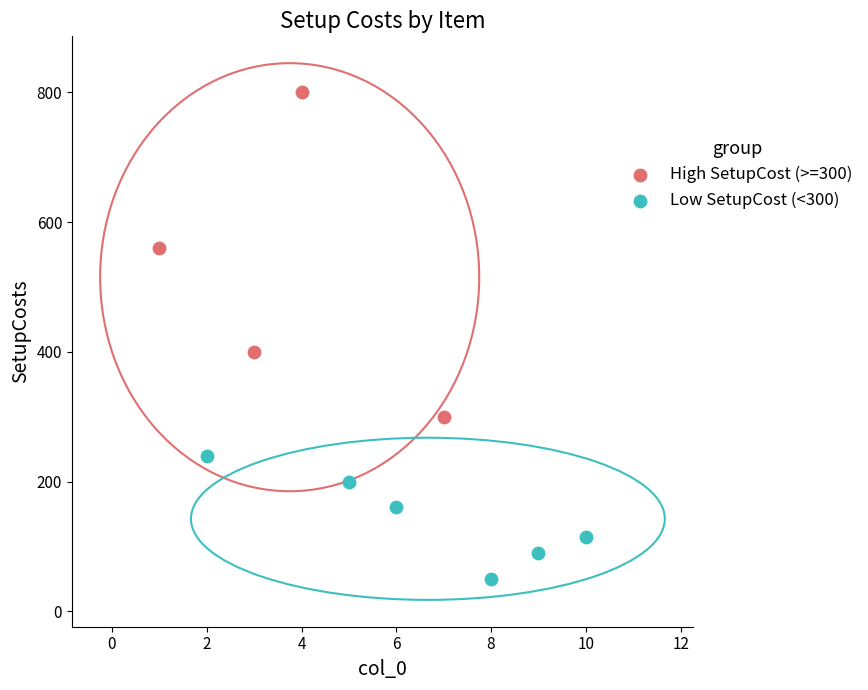

Which series has the largest Y range (max minus min)?

High SetupCost (>=300)